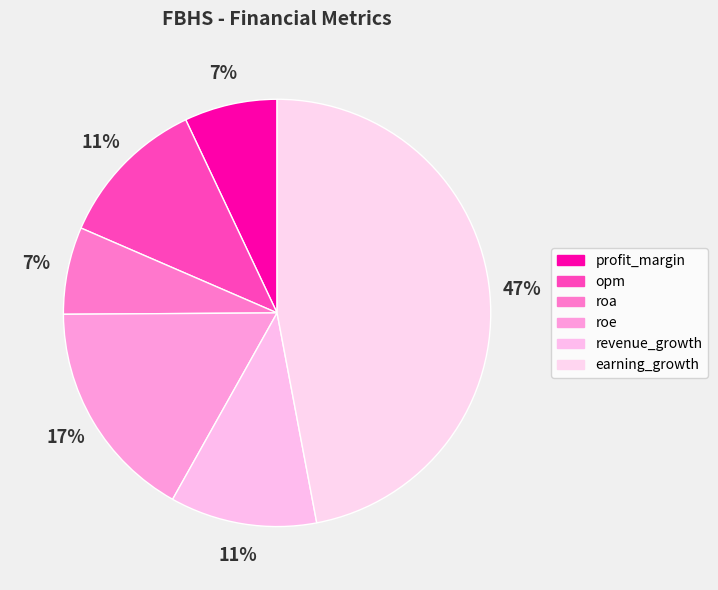

Does revenue_growth represent more than half of the total?

No